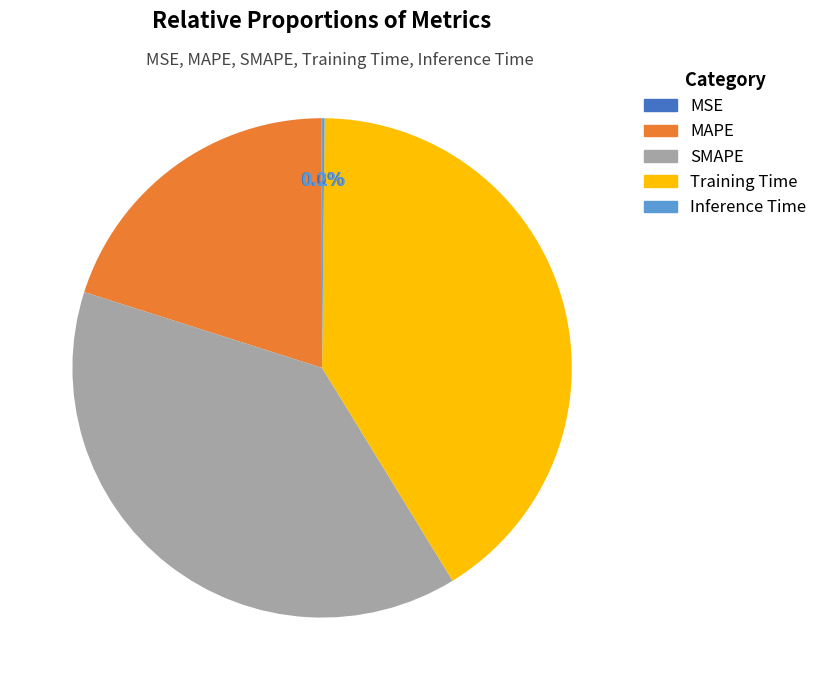

To the nearest percent, what percentage of the pie is SMAPE?

39%